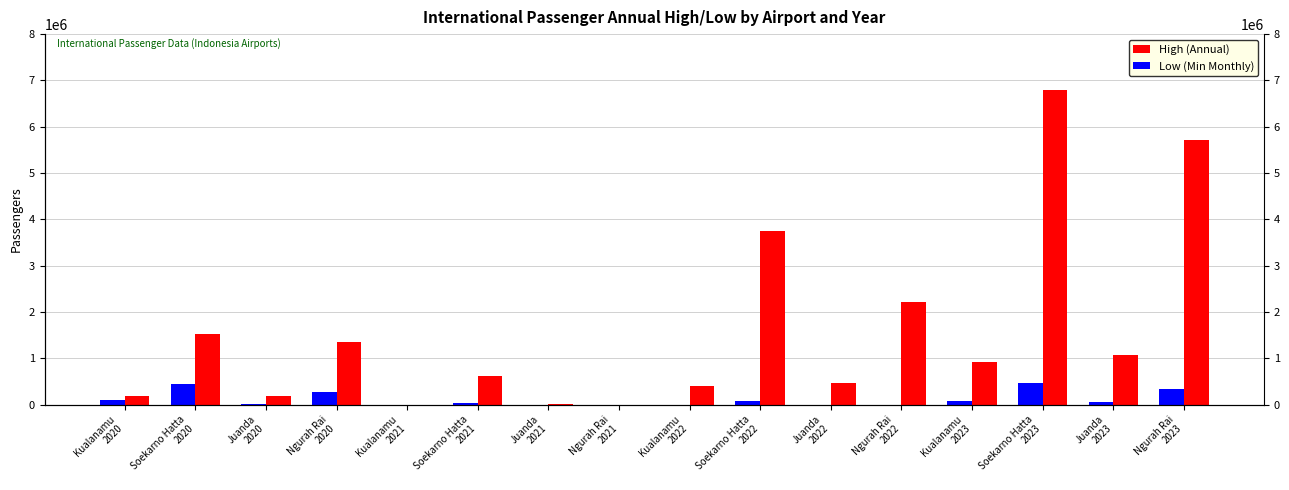

What is the average value of the Low (Min Monthly) series?

118687